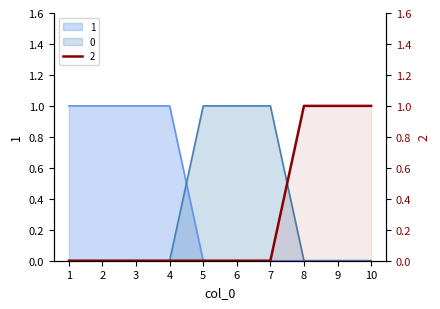

At which category is the sum across all series the highest?

1